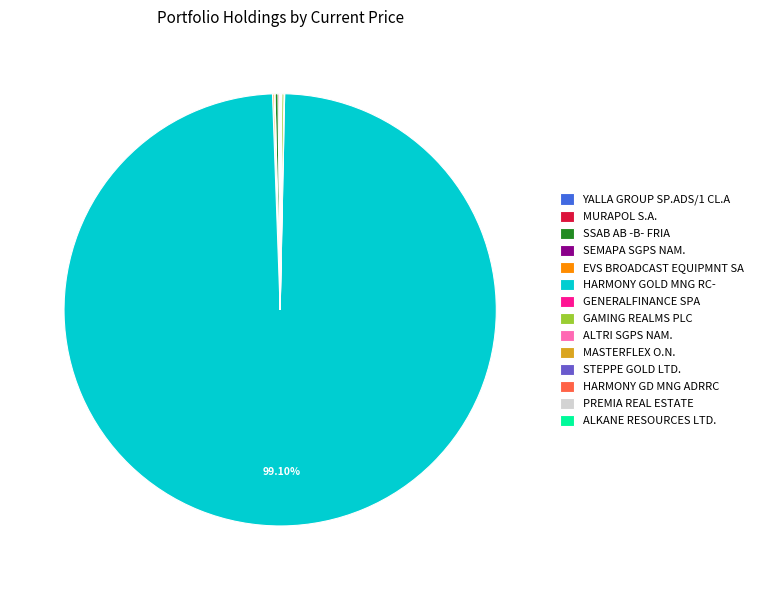

Which slice represents more than half of the pie?

HARMONY GOLD MNG RC-